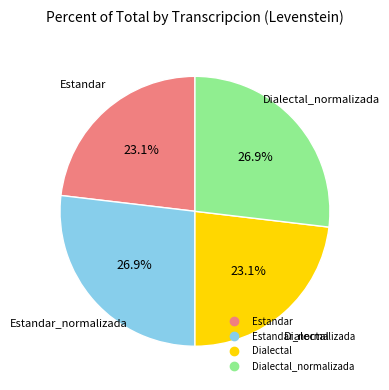

Is there a majority slice in this chart?

No